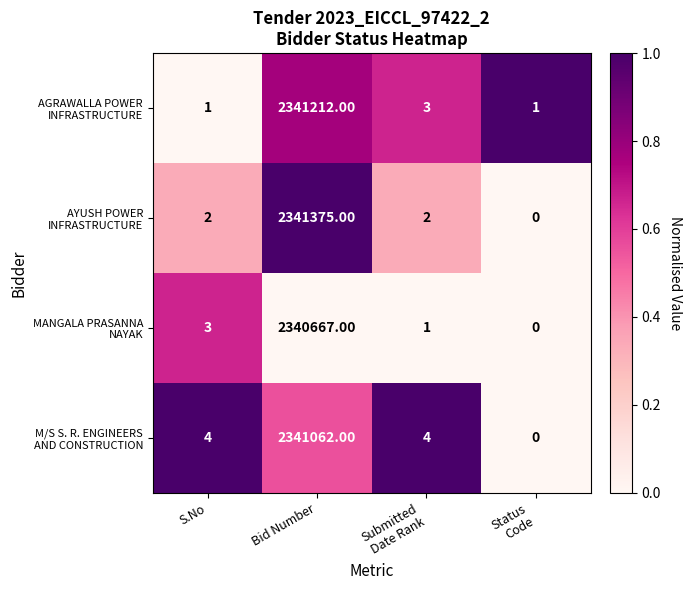

What is the total value across all series at Bid Number?

9364316